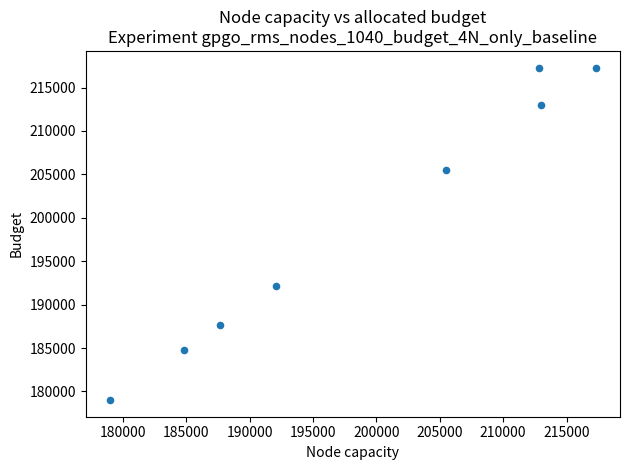

What is the range of X values (max minus min)?

38300